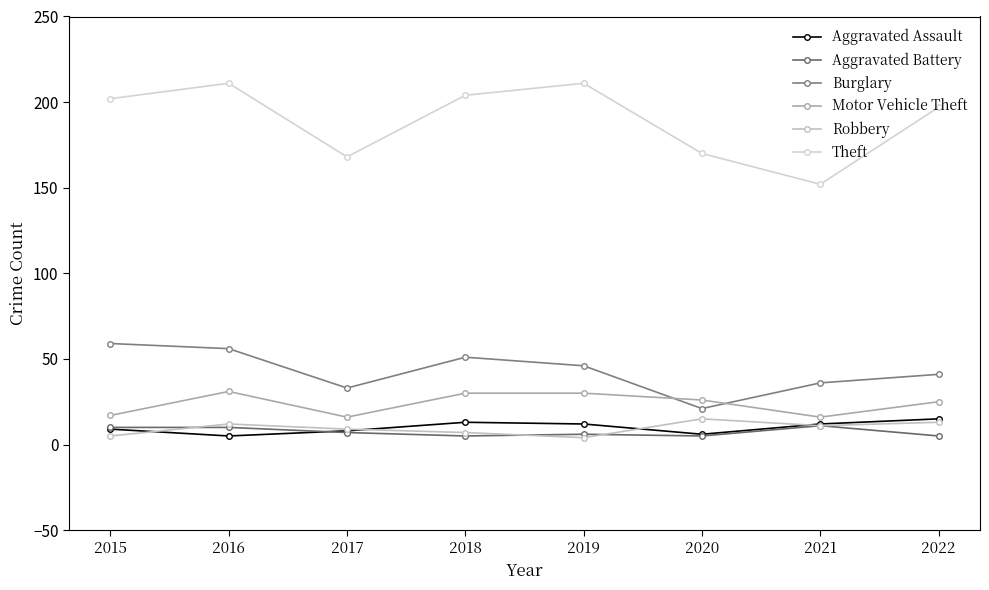

What is the spread (max minus min) of values at 2022?

192